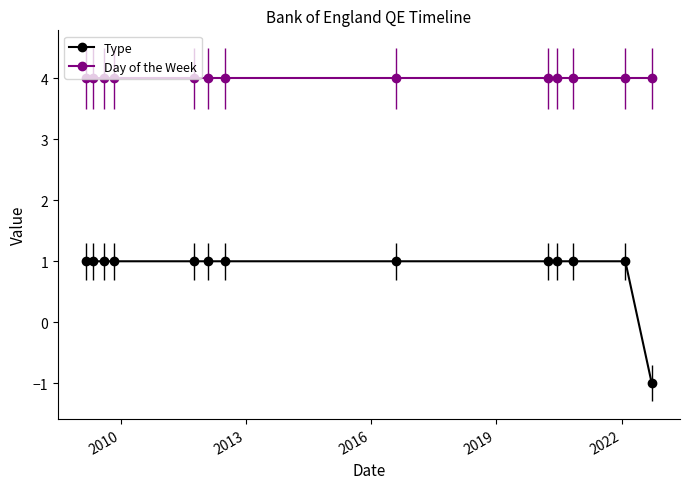

True or false: Type has more than 1 points higher than both neighbors.

False